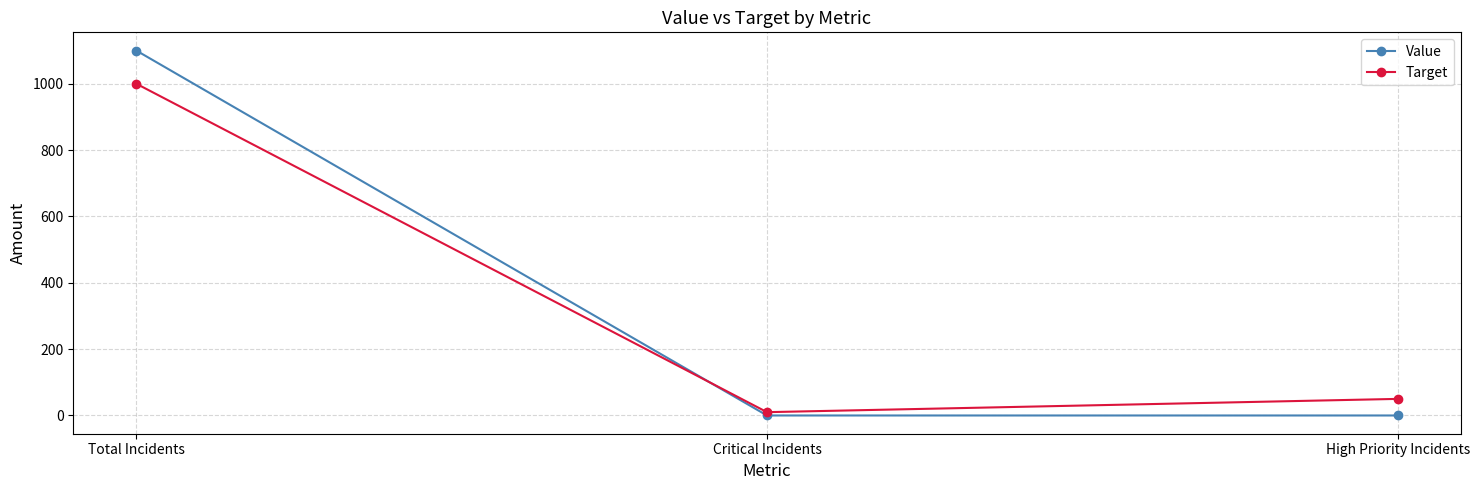

Which series changed the most between Total Incidents and Critical Incidents?

Value